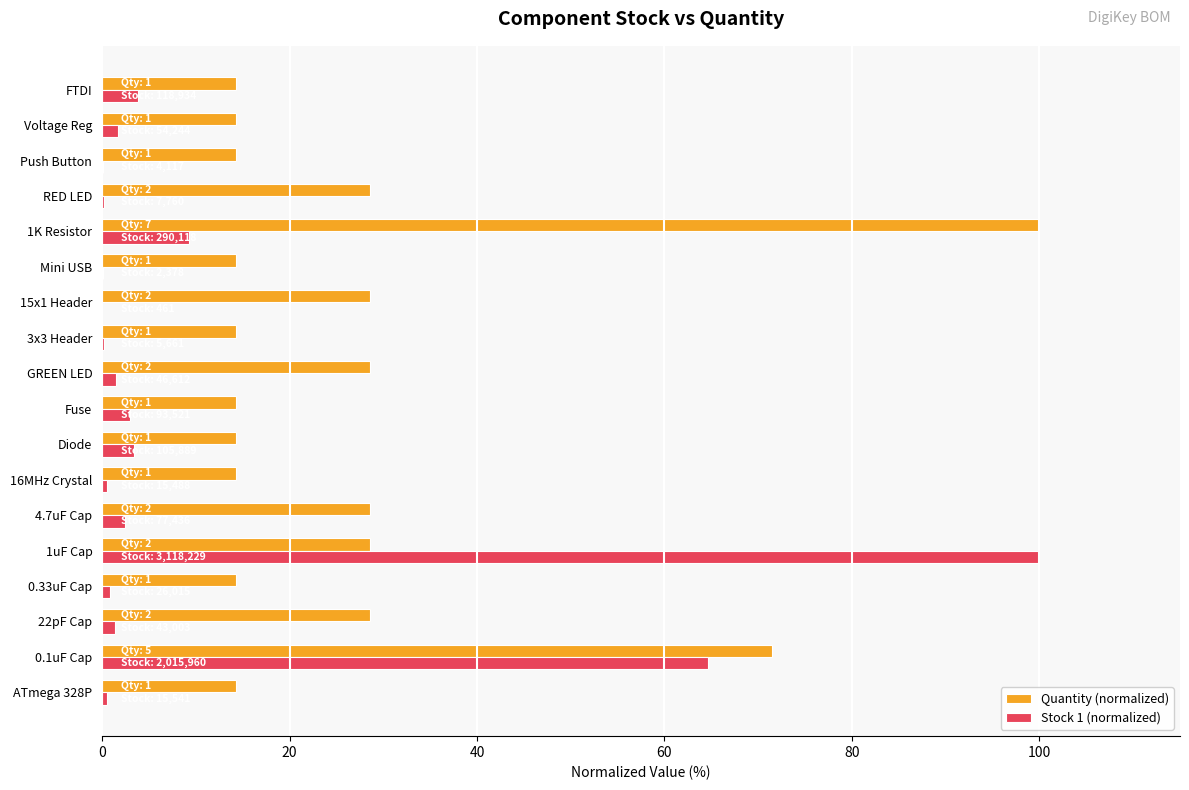

Between 0.33uF Cap and GREEN LED, which series saw the biggest shift?

Quantity (normalized)